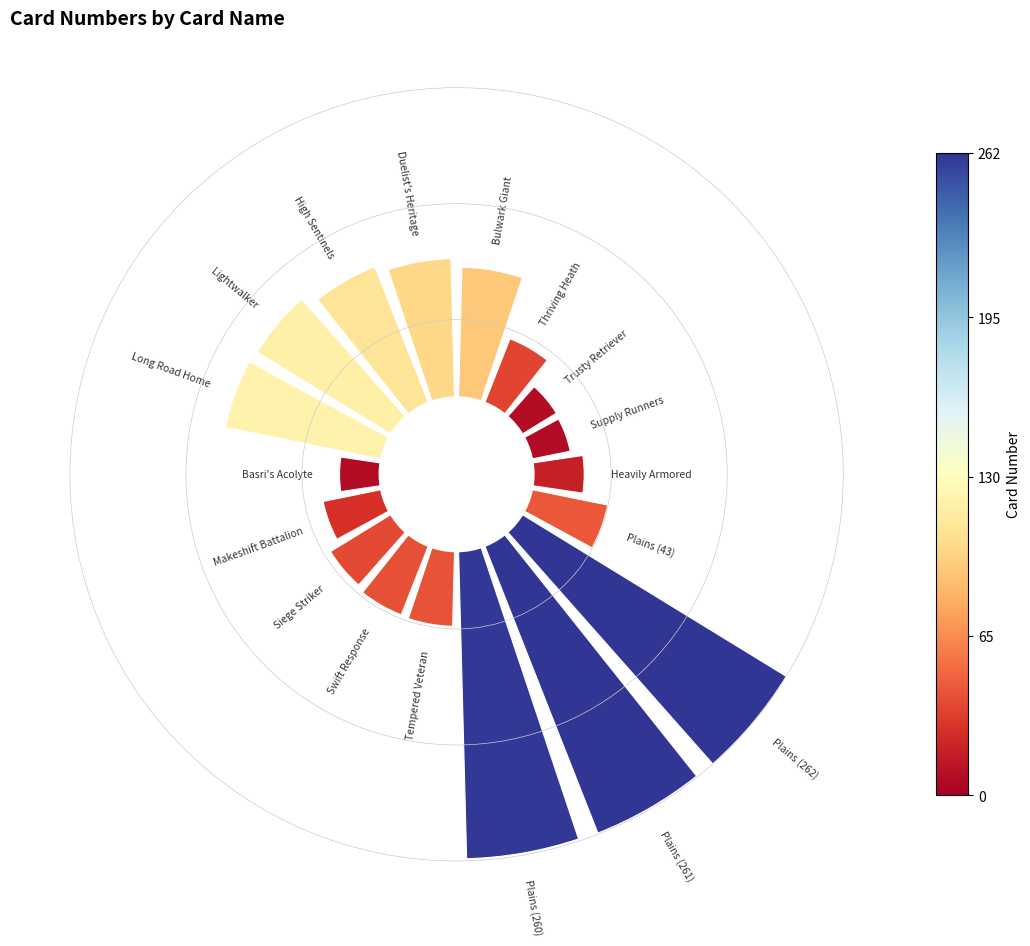

True or false: 0 accounts for 17% of the total.

False